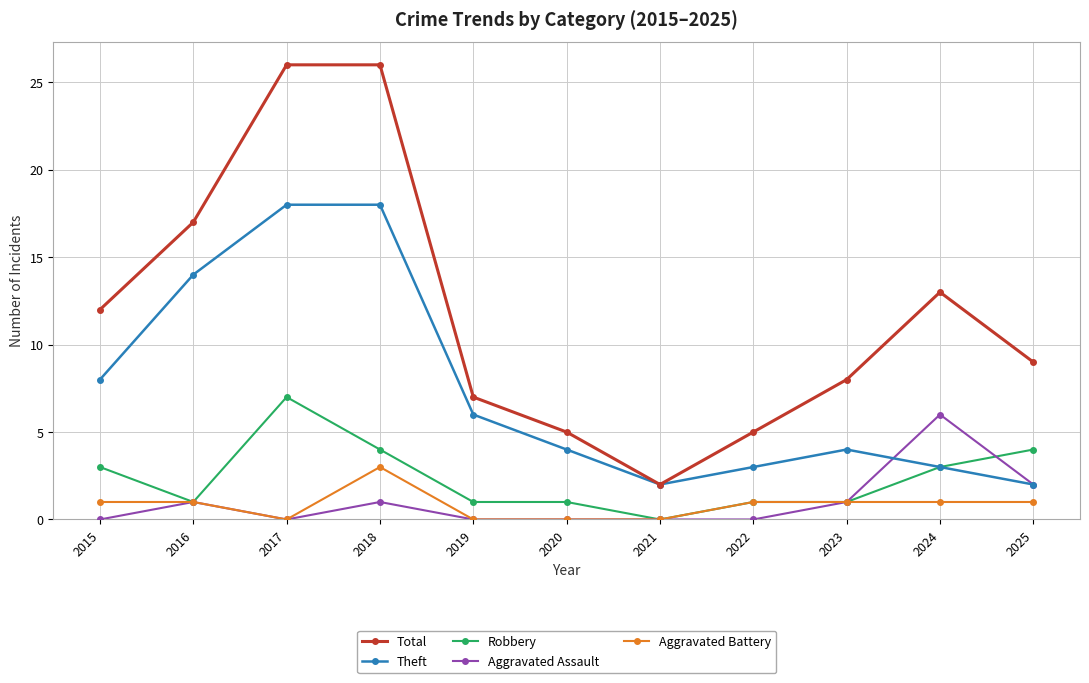

True or false: Theft and Aggravated Battery cross at least once.

False